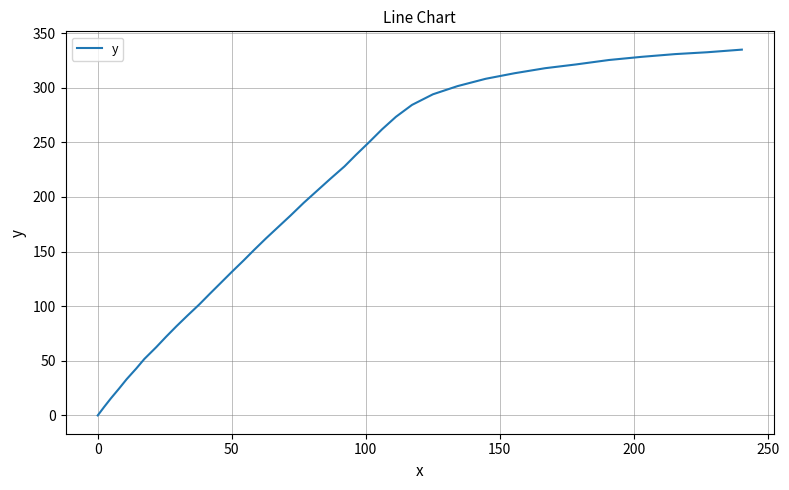

How many distinct data groups are displayed?

1